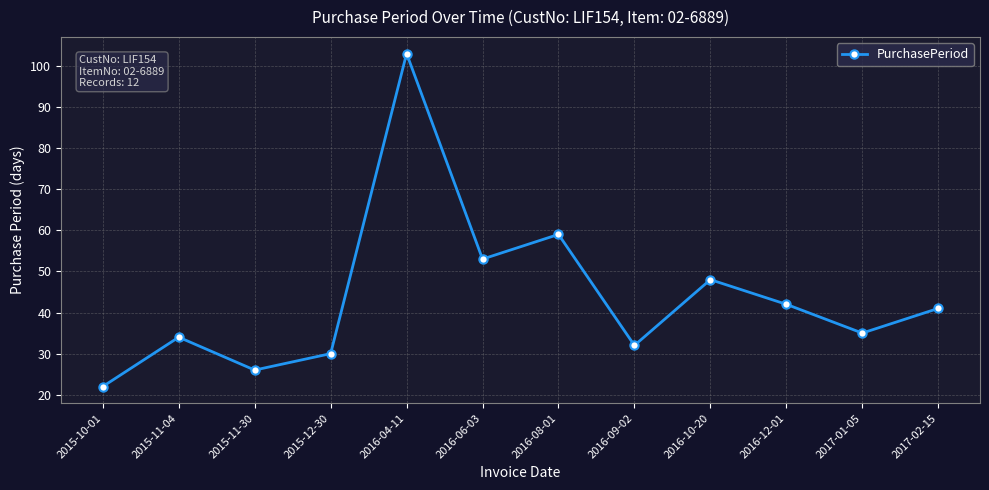

The chart shows a value of 82 at 2016-08-01. True or false?

False